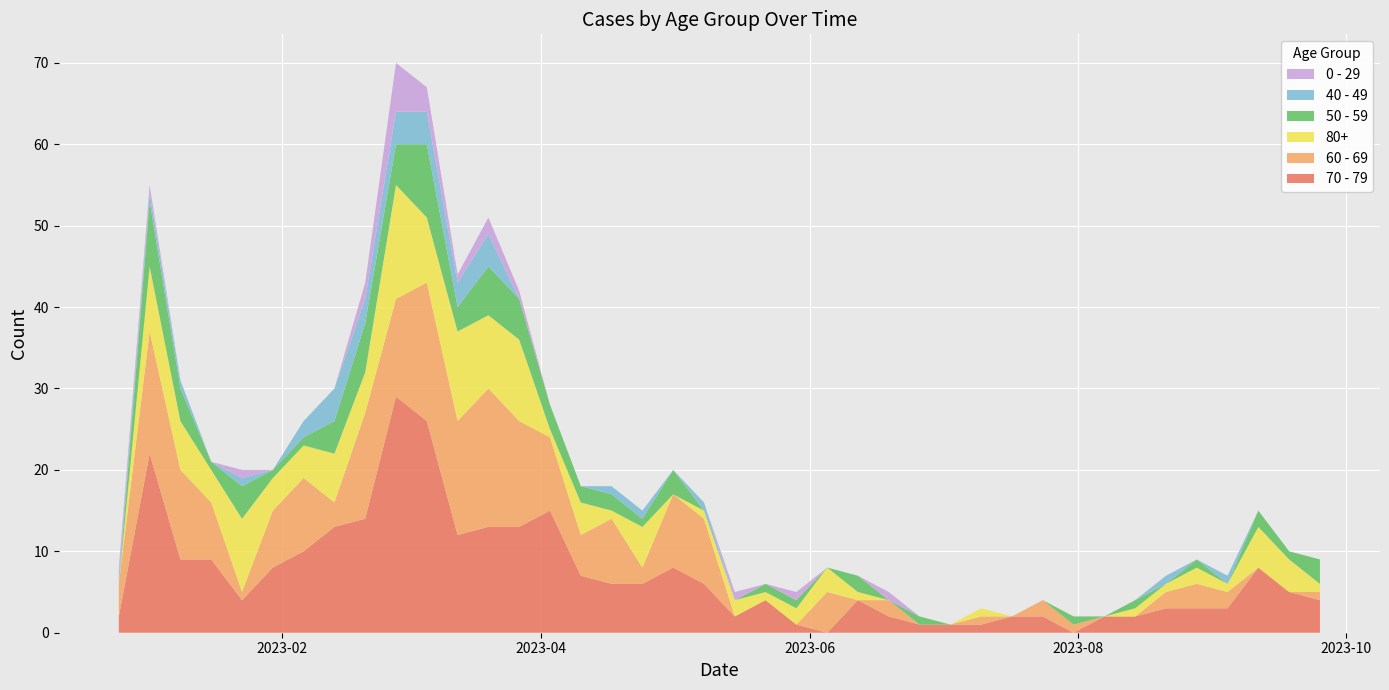

Reading left to right, extract all data points from this chart.

70 - 79: 2	22	9	9	4	8	10	13	14	29	26	12	13	13	15	7	6	6	8	6	2	4	1	0	4	2	1	1	1	2	2	0	2	2	3	3	3	8	5	4
60 - 69: 4	15	11	7	1	7	9	3	13	12	17	14	17	13	9	5	8	2	9	8	0	0	0	5	0	2	0	0	1	0	2	1	0	0	2	3	2	0	0	1
80+: 0	8	6	4	9	4	4	6	5	14	8	11	9	10	1	4	1	5	0	1	2	1	2	3	1	0	0	0	1	0	0	0	0	1	1	2	1	5	4	1
50 - 59: 0	8	4	1	4	1	1	4	6	5	9	3	6	5	3	2	2	1	3	0	0	1	1	0	2	0	1	0	0	0	0	1	0	1	0	1	0	2	1	3
40 - 49: 1	1	1	0	1	0	2	4	3	4	4	3	4	0	0	0	1	1	0	1	0	0	0	0	0	0	0	0	0	0	0	0	0	0	1	0	1	0	0	0
0 - 29: 1	1	0	0	1	0	0	0	2	6	3	1	2	1	0	0	0	0	0	0	1	0	1	0	0	1	0	0	0	0	0	0	0	0	0	0	0	0	0	0